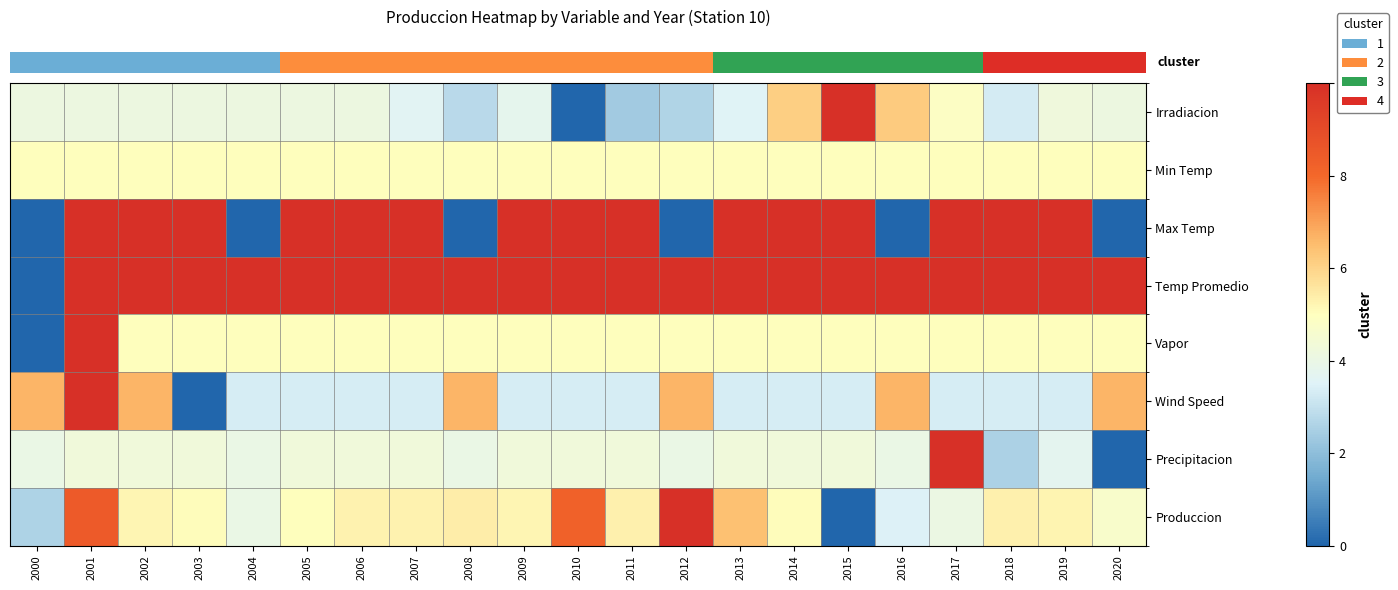

Which label corresponds to the smallest value in the chart?

2010